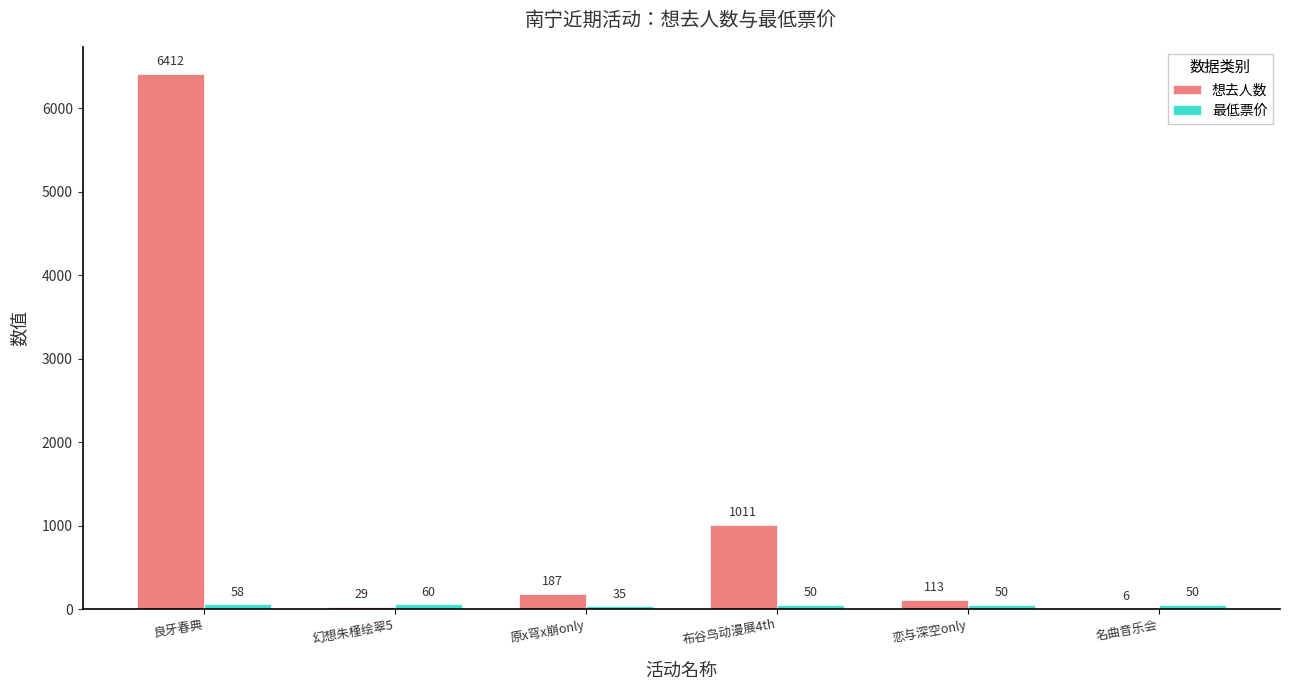

What is the maximum value shown in the chart?

6412